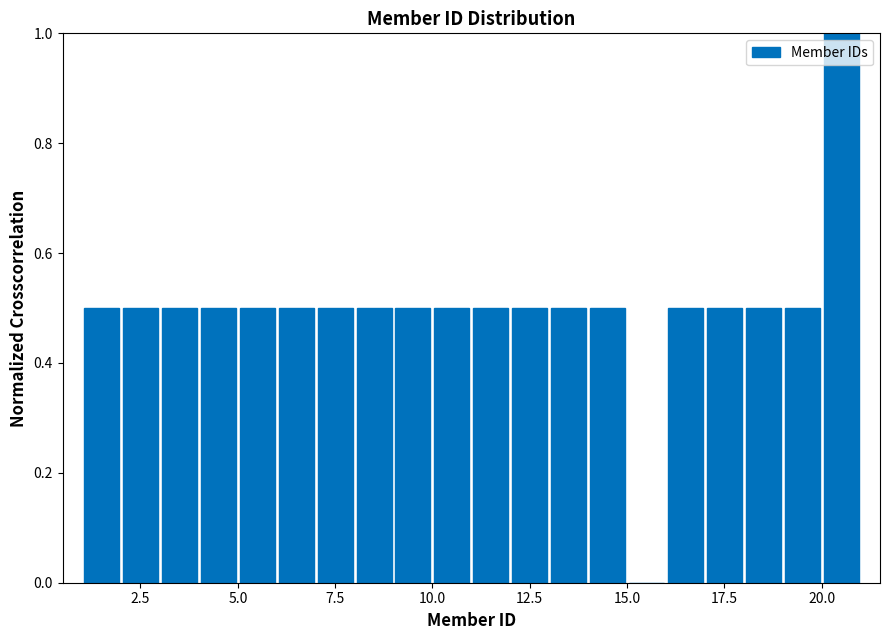

Read against the x-axis, roughly where is the centre of the tallest bar?

20.5